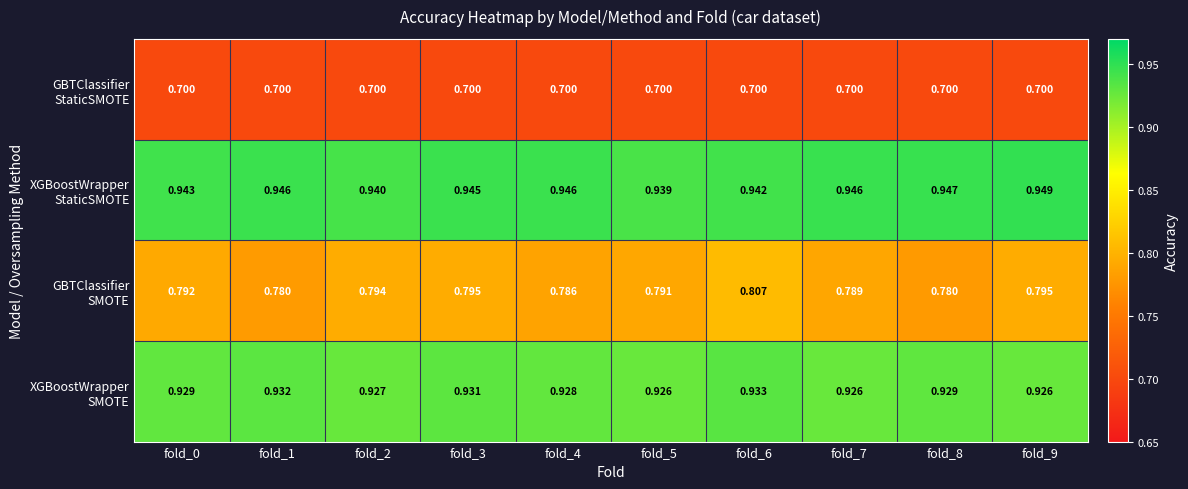

What is the total value across all series at fold_5?

3.4